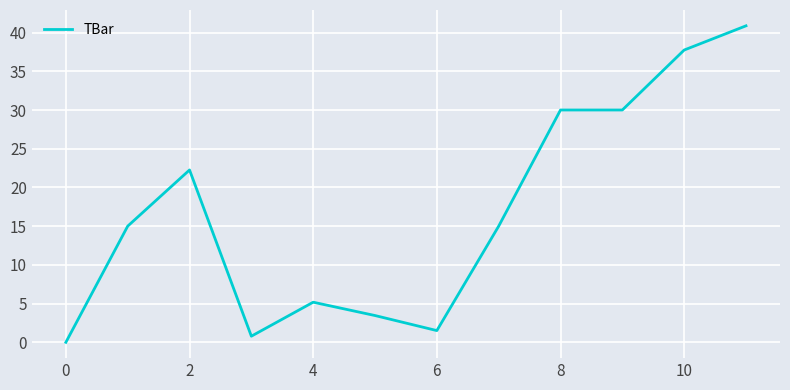

What is the greatest value displayed?

40.9